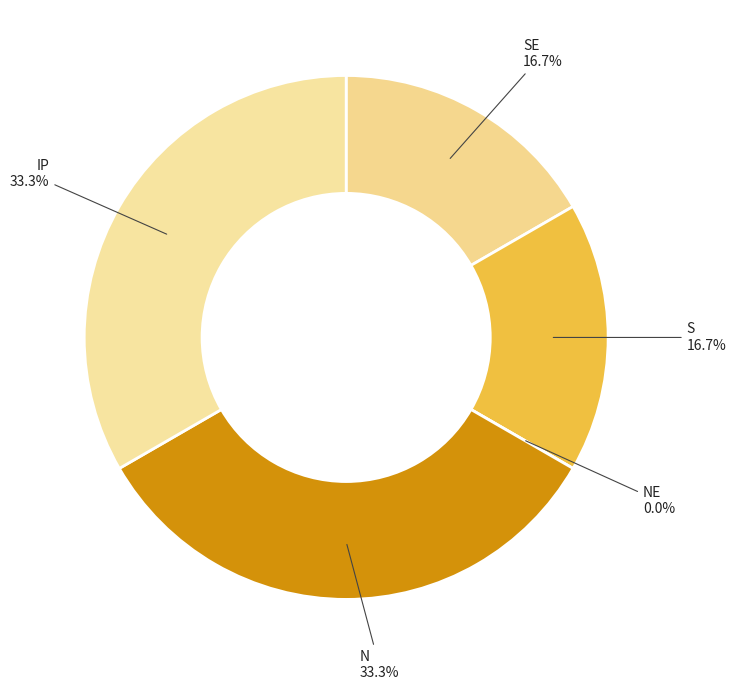

Approximately how many times larger is the value at N compared to IP?

1.0